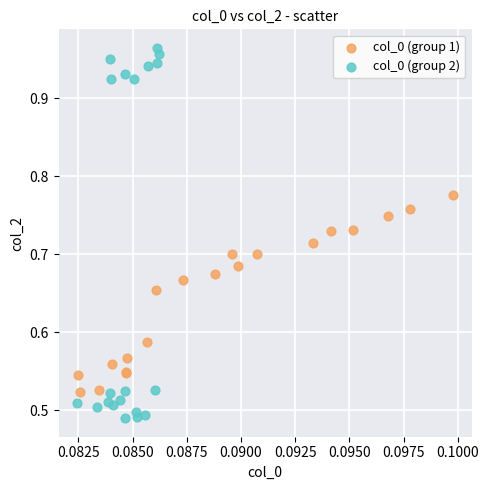

Which series contains the lowest Y value?

col_0 (group 2)